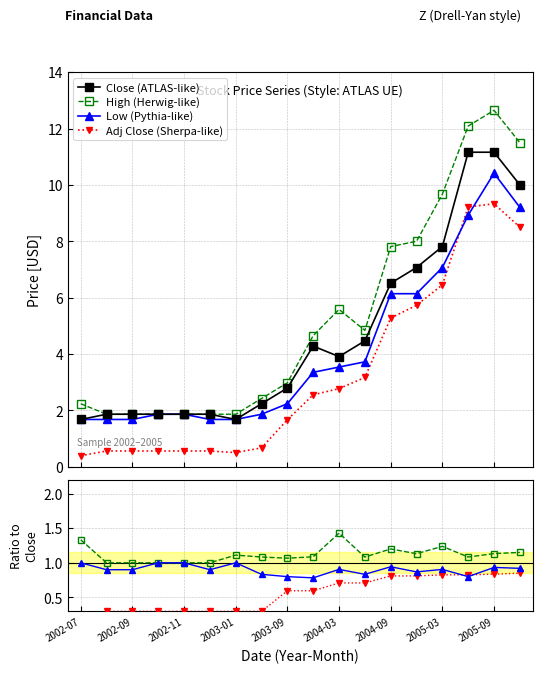

The Close series shows 11.2 at 2005-09. True or false?

True